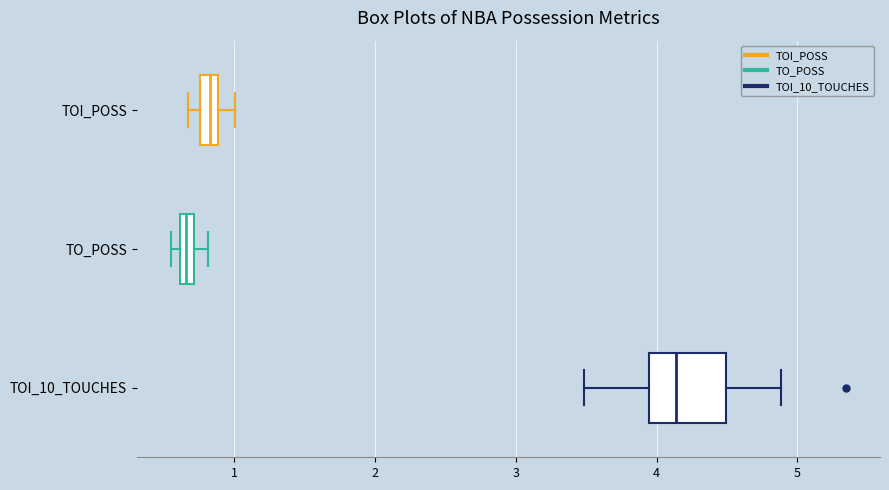

Where is the right edge of the box for TO_POSS on the x-axis? The values are not printed on the chart, so give them approximately, as read against the axis.

0.7